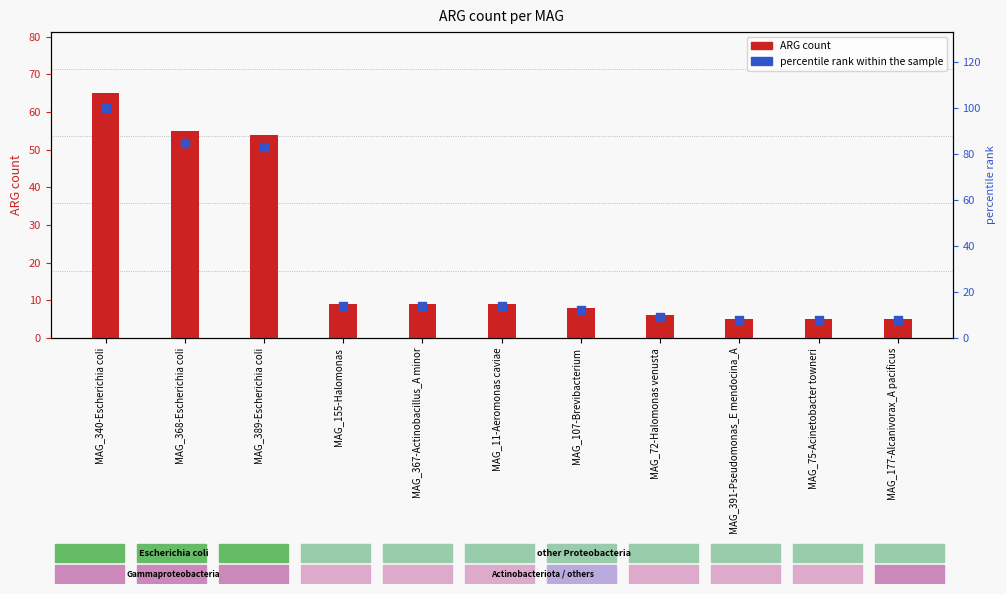

Which series has the largest Y range (max minus min)?

percentile rank within the sample